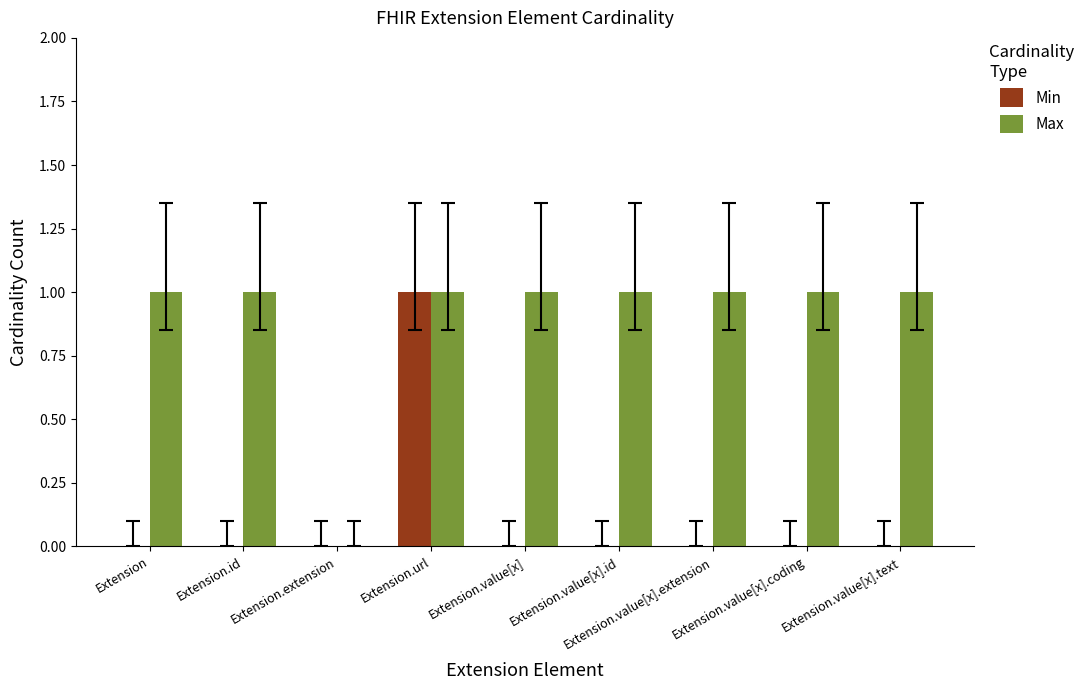

Does the chart contain stacked bars?

No